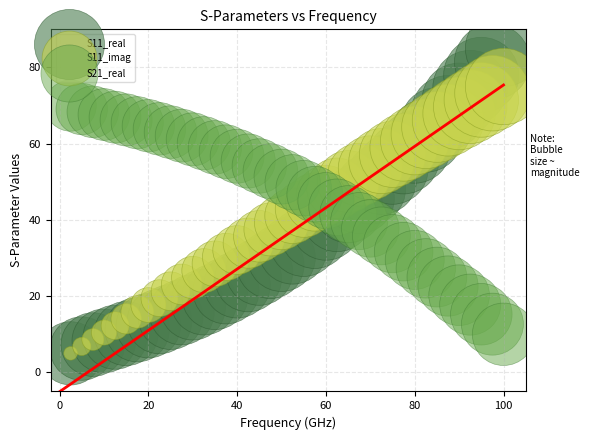

What are all the series names shown in the legend?

S11_real, S11_imag, S21_real